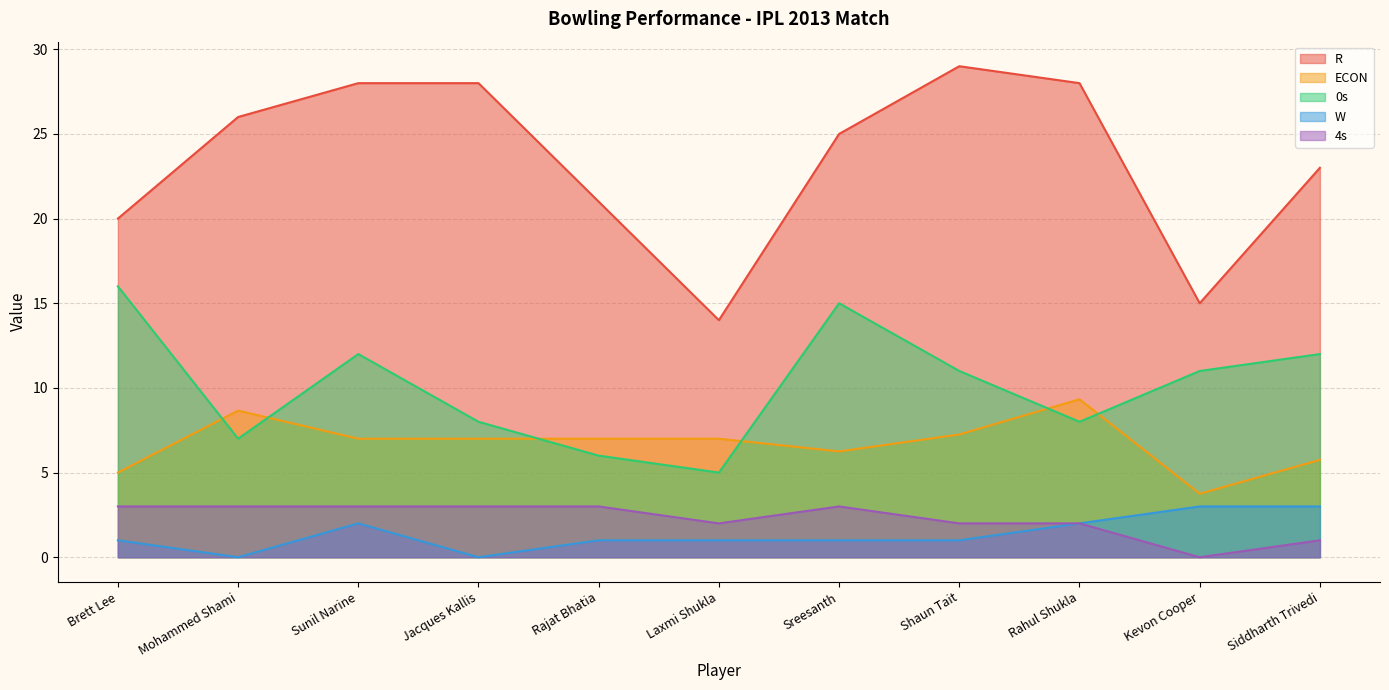

What is the highest value of the 0s series?

16.0